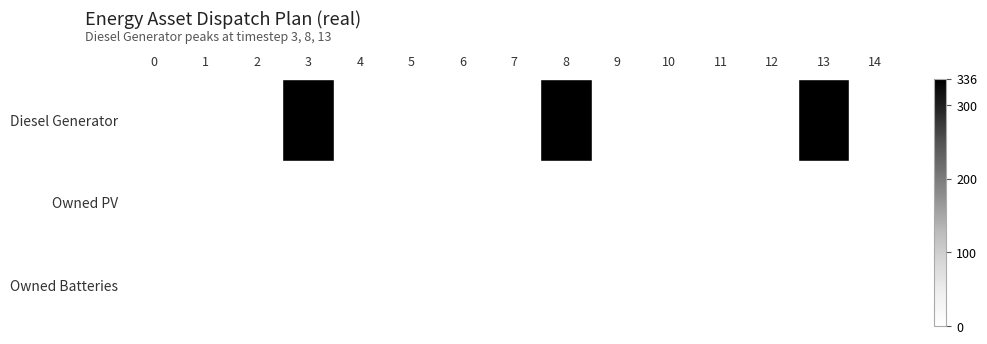

Rank the series by their maximum value, from lowest to highest.

Owned PV, Owned Batteries, Diesel Generator